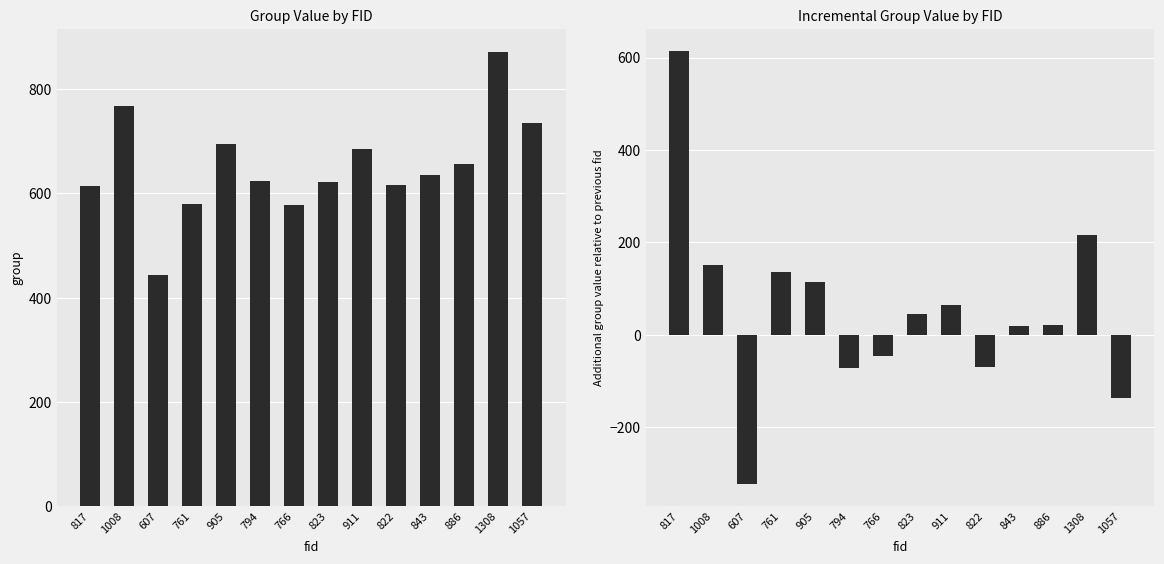

How many categories are shown in the chart?

14